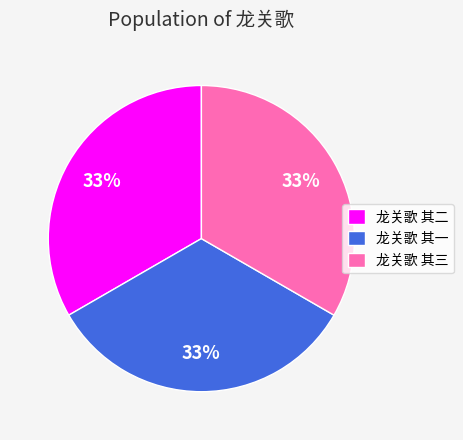

Combined, do 龙关歌 其三 and 龙关歌 其一 account for over 50%?

Yes